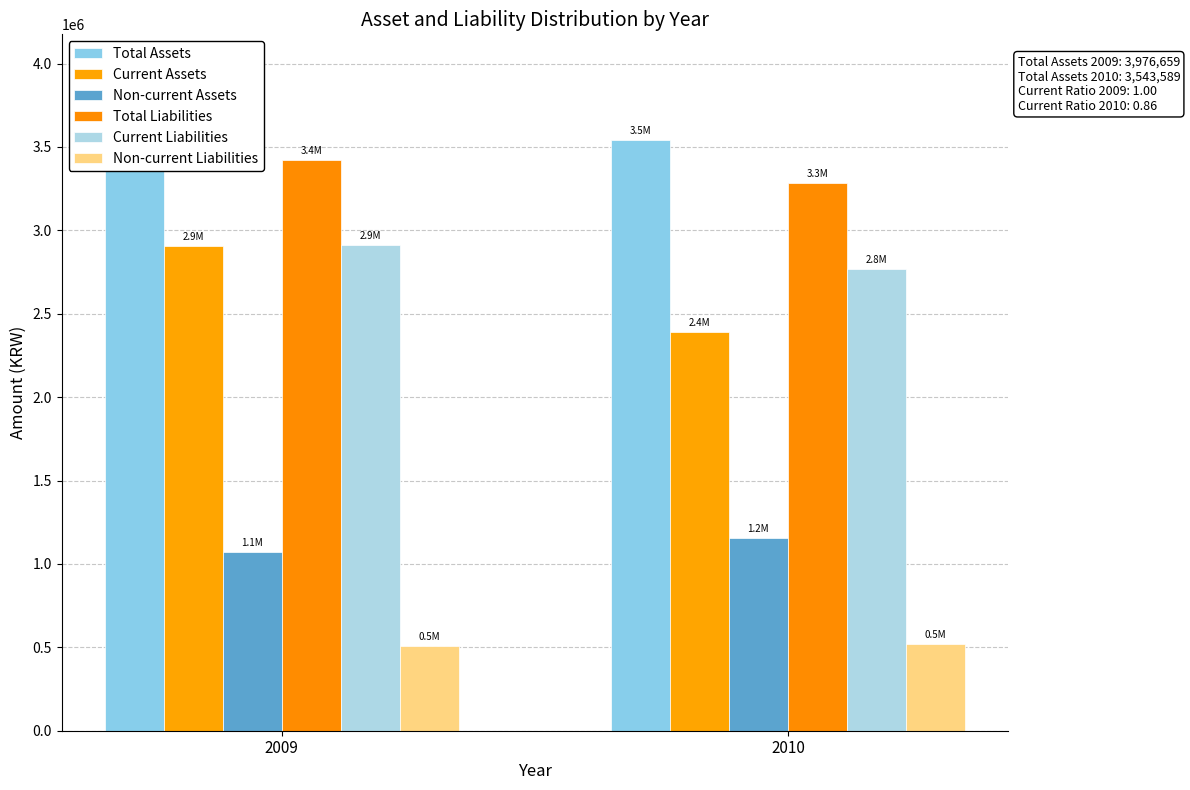

What are all the series names shown in the legend?

Total Assets, Current Assets, Non-current Assets, Total Liabilities, Current Liabilities, Non-current Liabilities